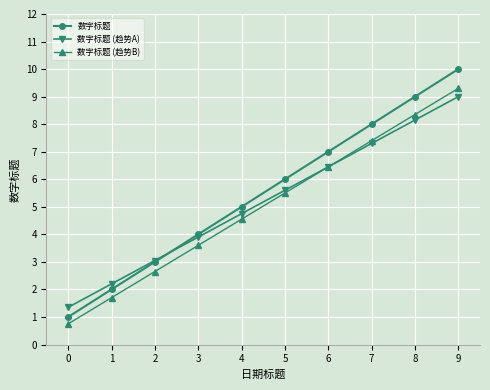

What is the value of the 数字标题 (趋势A) point at the 1st from the left?

1.4